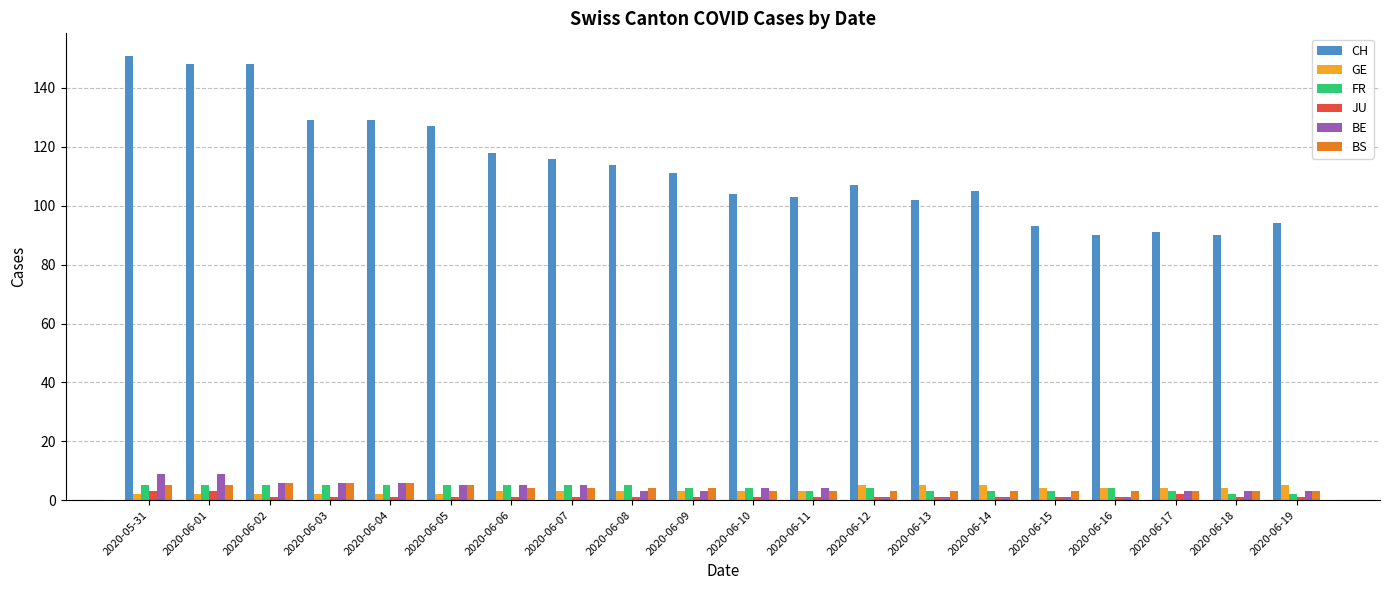

How many bars are there in total?

120